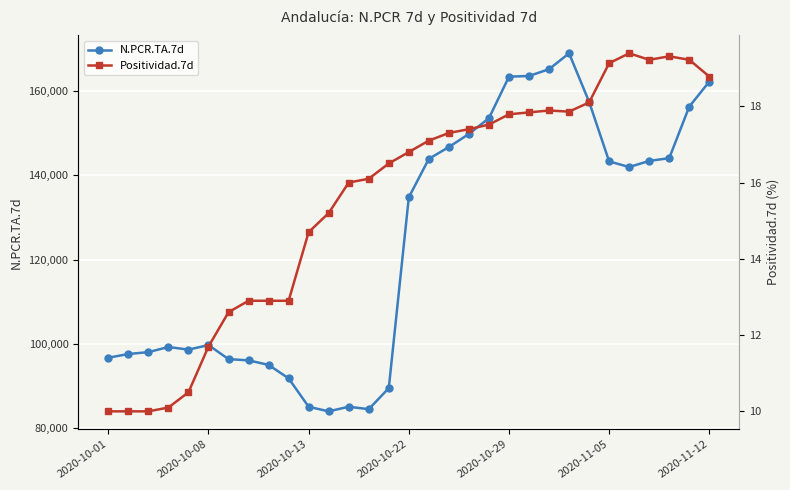

True or false: Positividad.7d and N.PCR.TA.7d intersect in this chart.

False